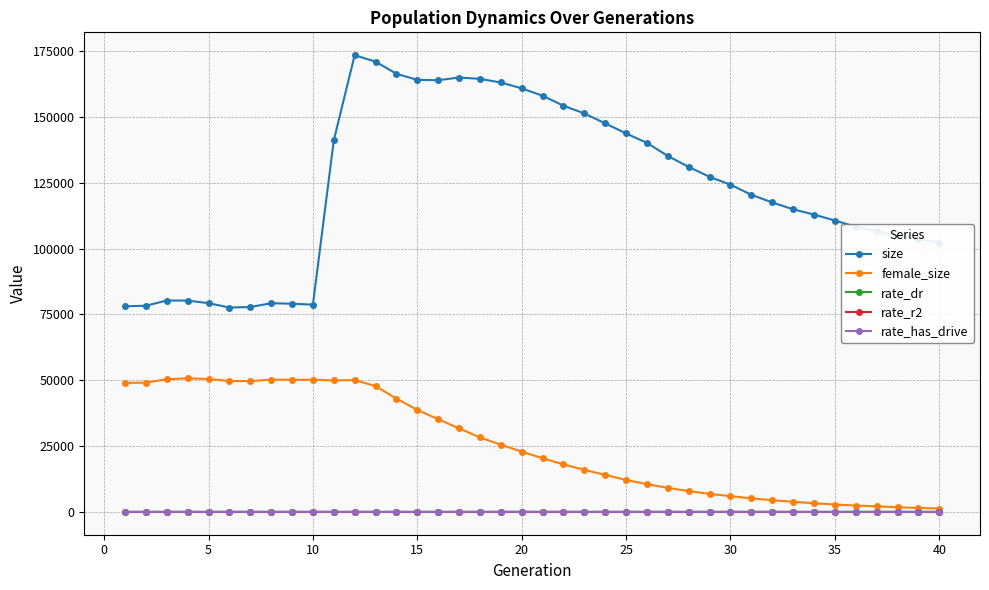

True or false: size and rate_dr cross at least once.

False